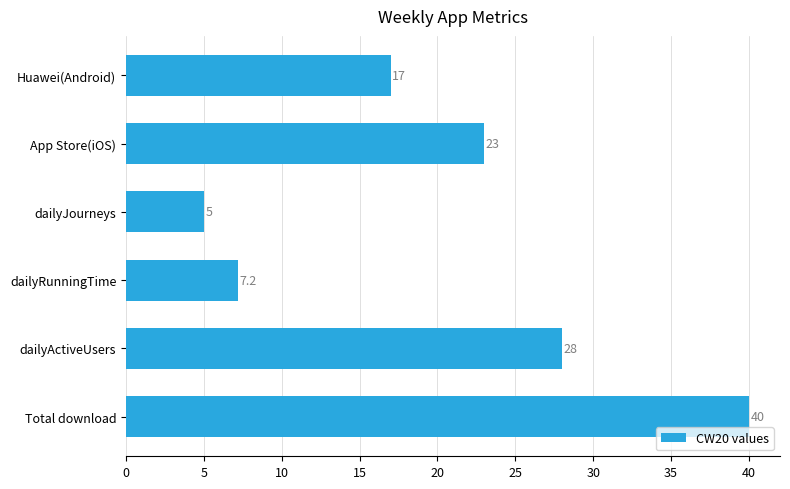

The value at dailyRunningTime is 10.6. True or false?

False